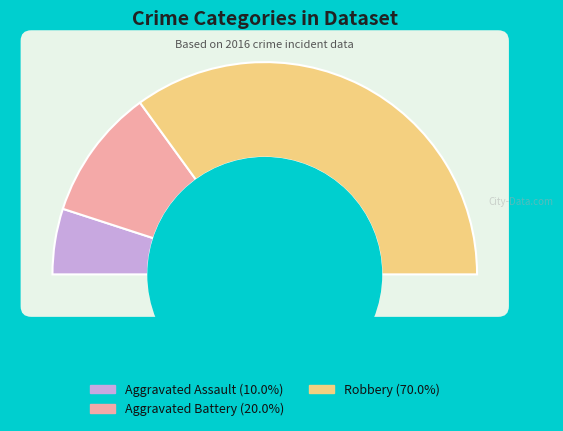

To the nearest percent, what percentage of the pie is Aggravated Battery?

20%